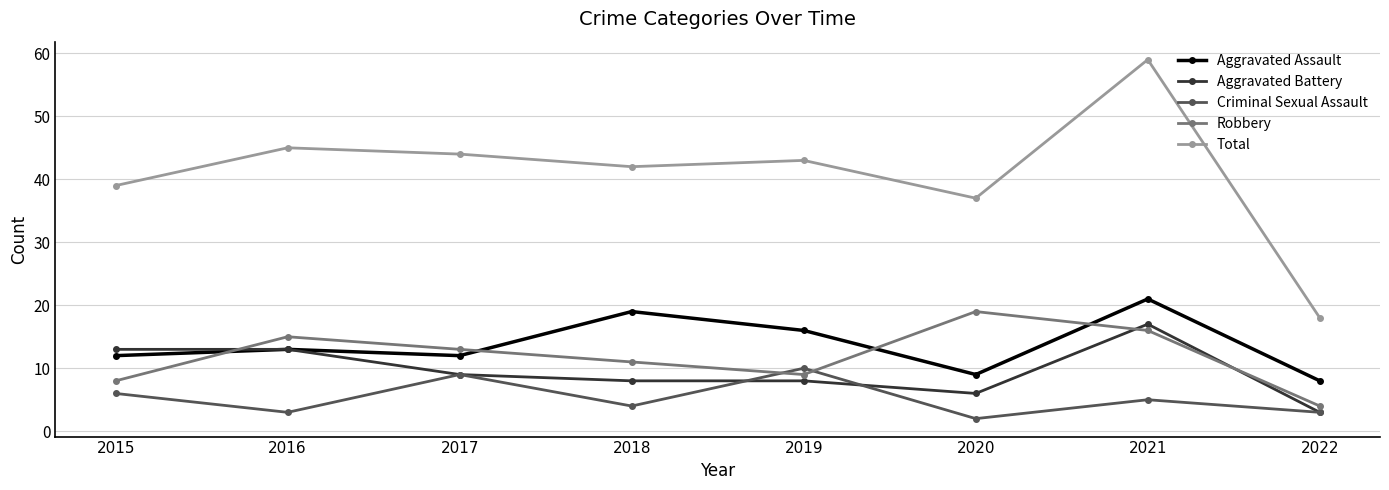

What is the highest value of the Criminal Sexual Assault series?

10